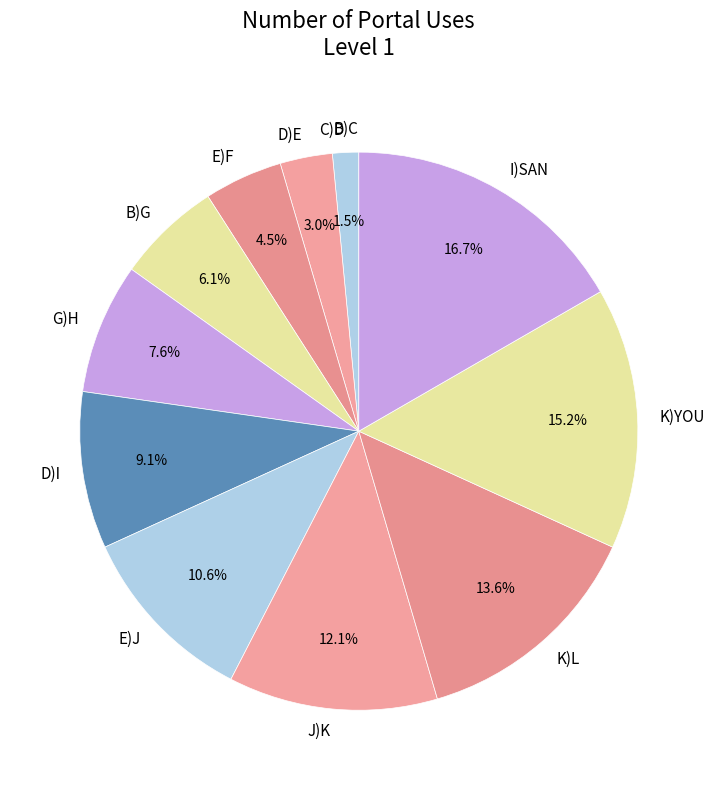

Is K)L the majority of the pie?

No